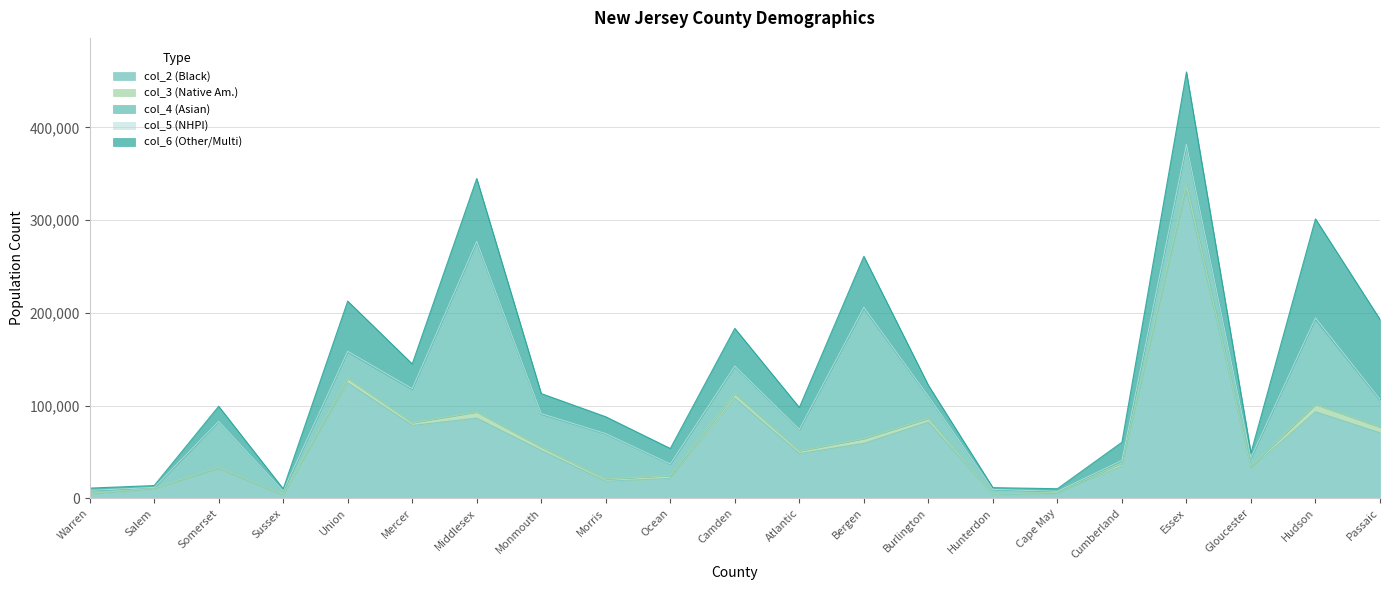

What is the label of the 17th point from the left?

Cumberland